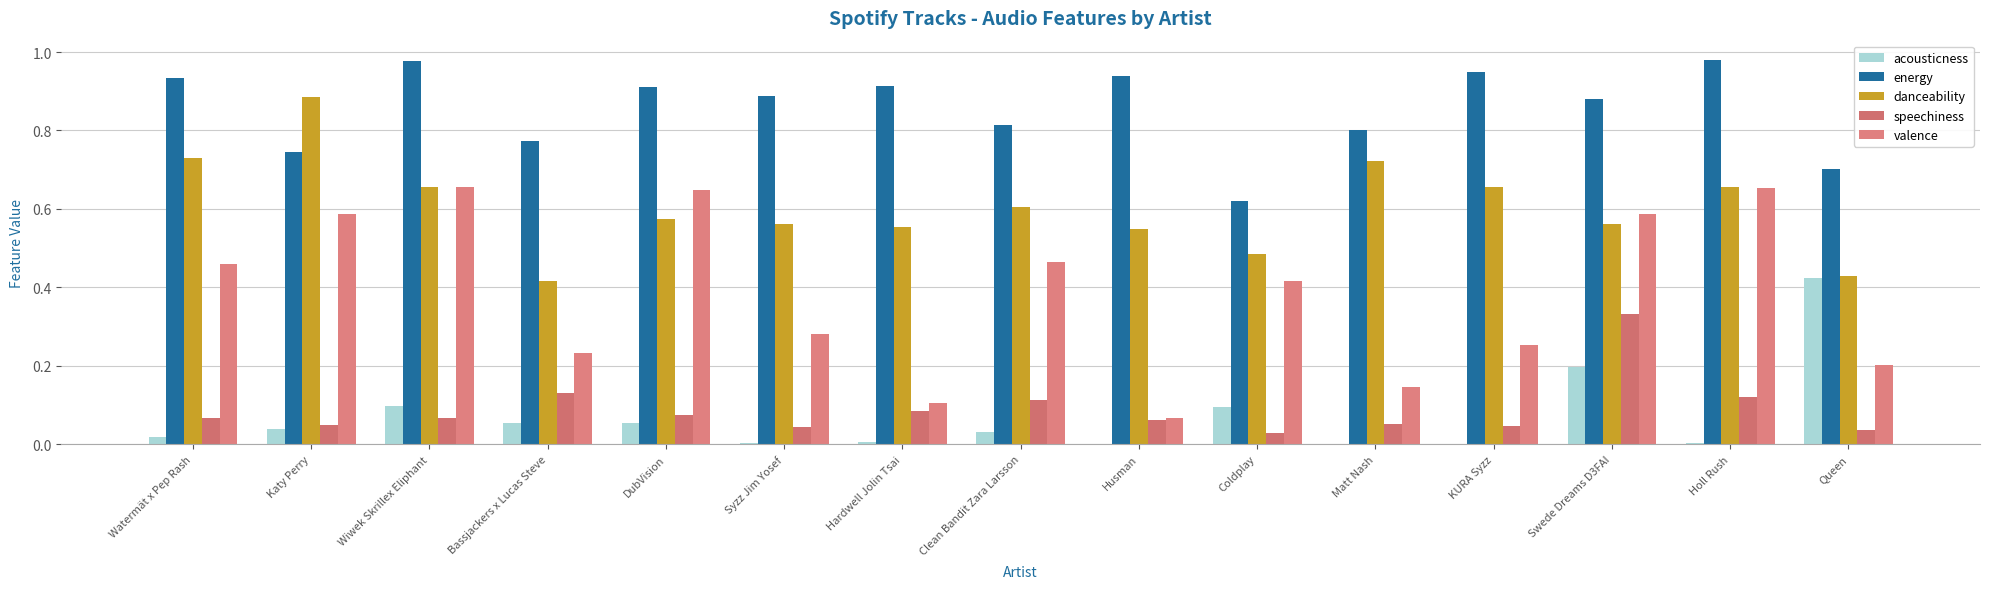

What is the difference between the valence values at Syzz Jim Yosef and Clean Bandit Zara Larsson?

0.2